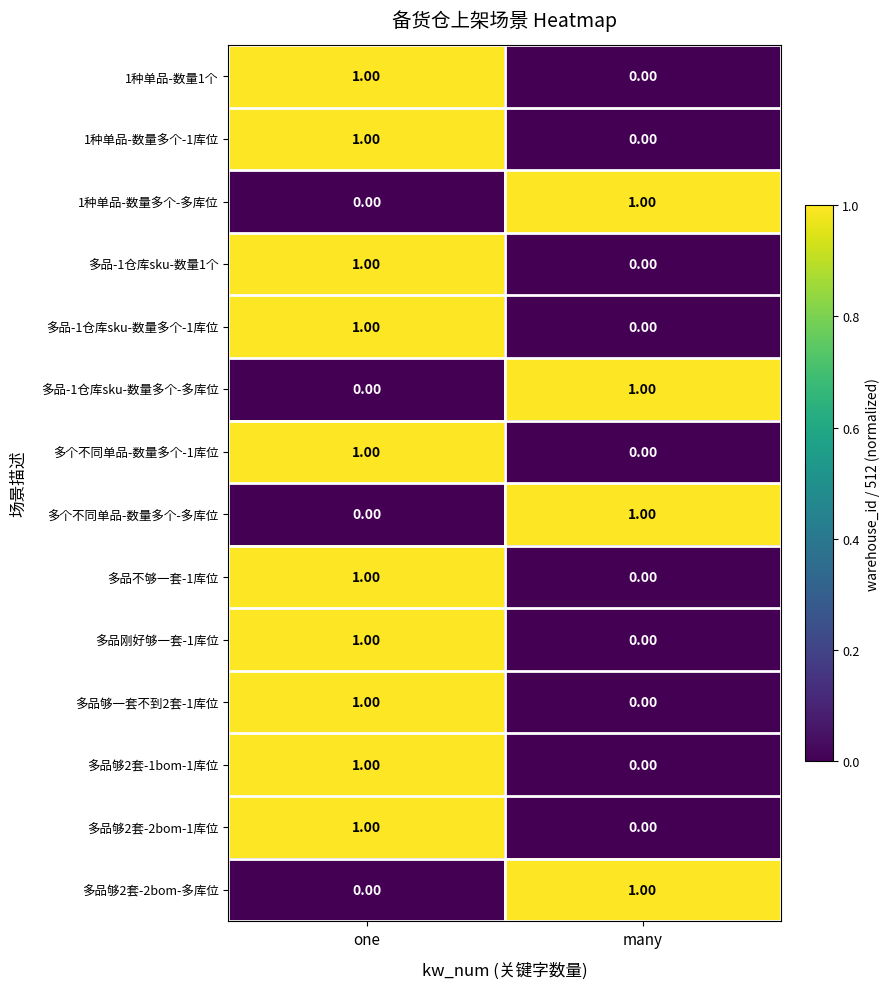

Where is 多品够2套-2bom-多库位 nearest to the value 0?

one